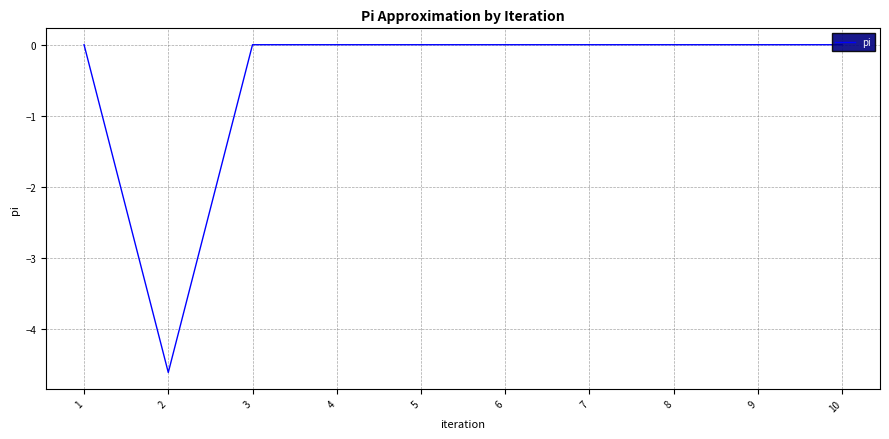

How many interior local valleys (lower than both neighbors) does the data have?

1